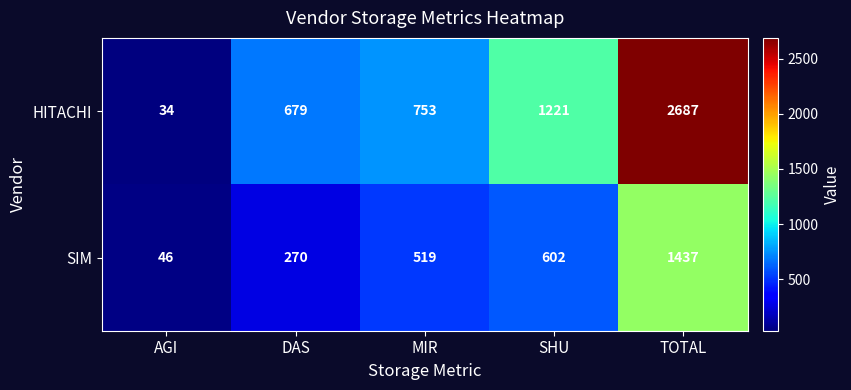

What is the difference between the maximum and minimum values in the SIM series?

1391